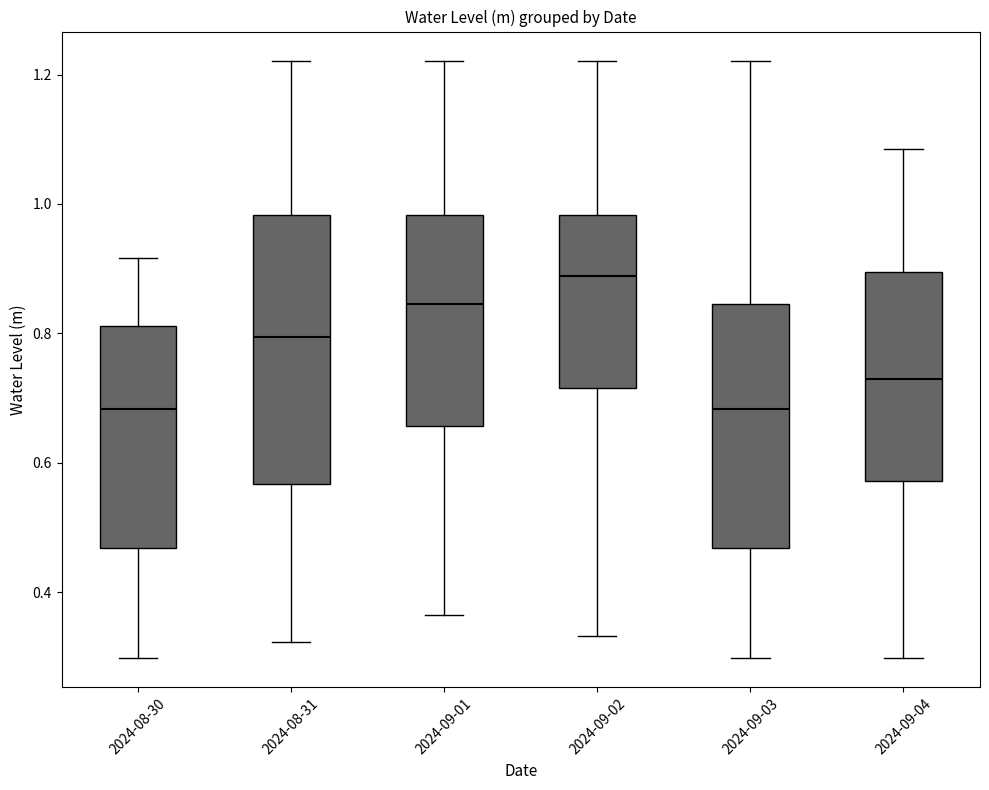

Where does the upper whisker of the box for 2024-09-03 end on the y-axis? The values are not printed on the chart, so give them approximately, as read against the axis.

1.22